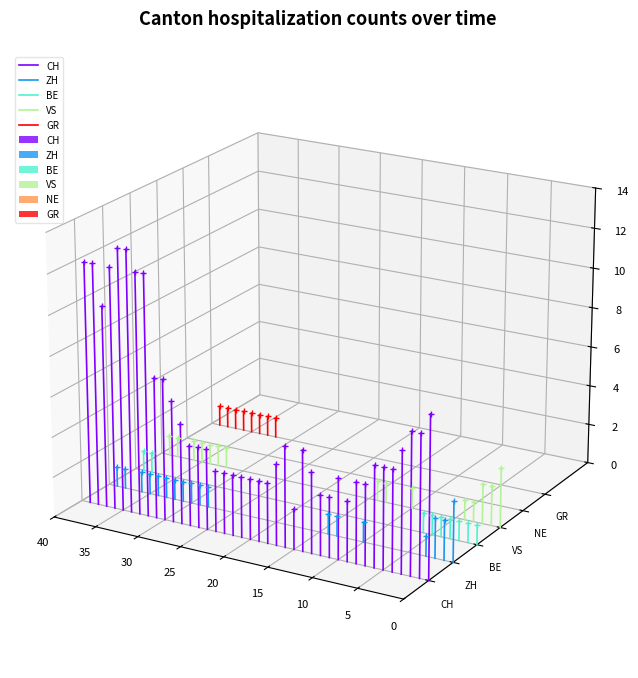

At which label does ZH reach its peak?

5